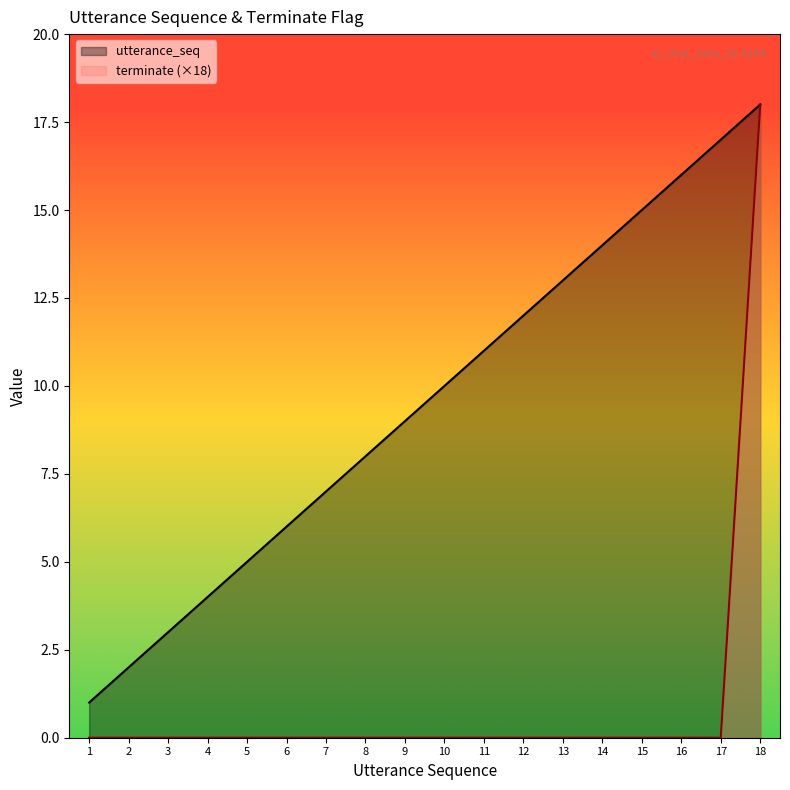

Reading left to right, list all the values displayed in this chart.

utterance_seq: 1	2	3	4	5	6	7	8	9	10	11	12	13	14	15	16	17	18
terminate: 0	0	0	0	0	0	0	0	0	0	0	0	0	0	0	0	0	18